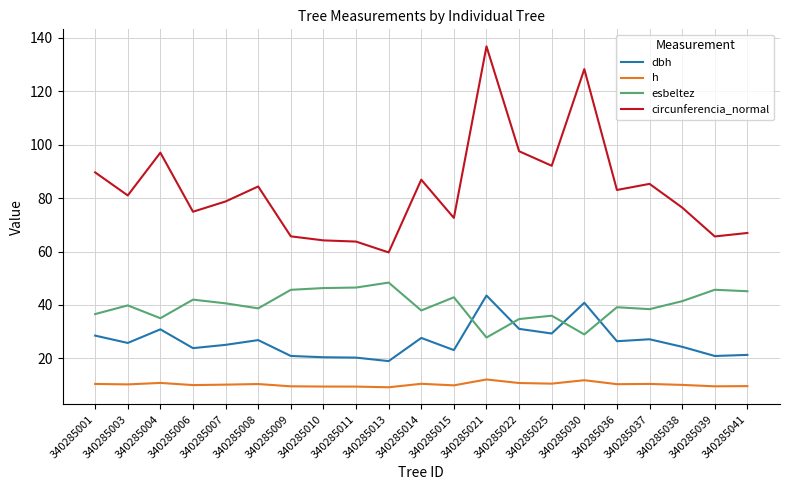

The circunferencia_normal series shows 72.6 at 340285015. True or false?

True